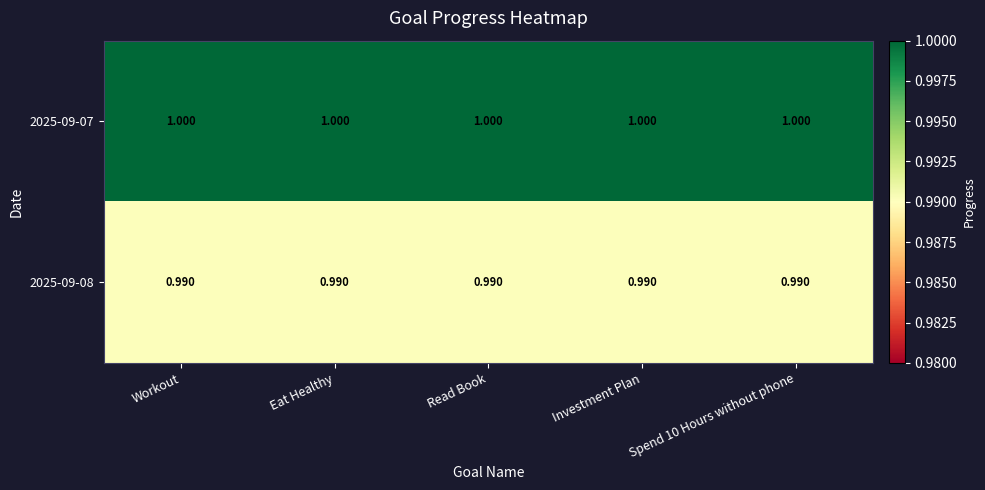

Is the value of 2025-09-07 at Spend 10 Hours without phone greater than the value of 2025-09-08 at Spend 10 Hours without phone?

Yes